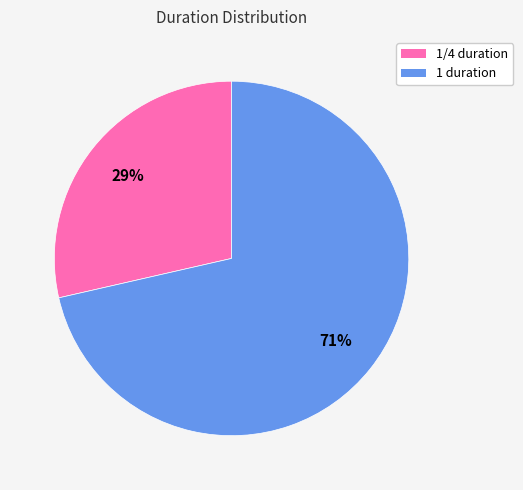

Is there any slice that represents more than half of the pie?

Yes